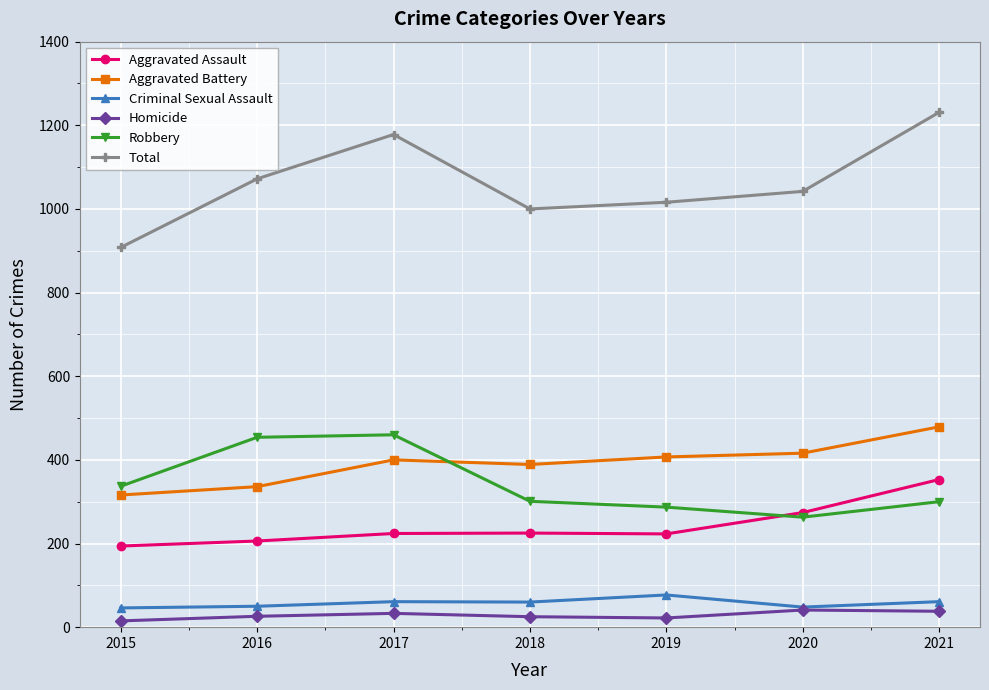

Rank the series by their maximum value, from lowest to highest.

Homicide, Criminal Sexual Assault, Aggravated Assault, Robbery, Aggravated Battery, Total